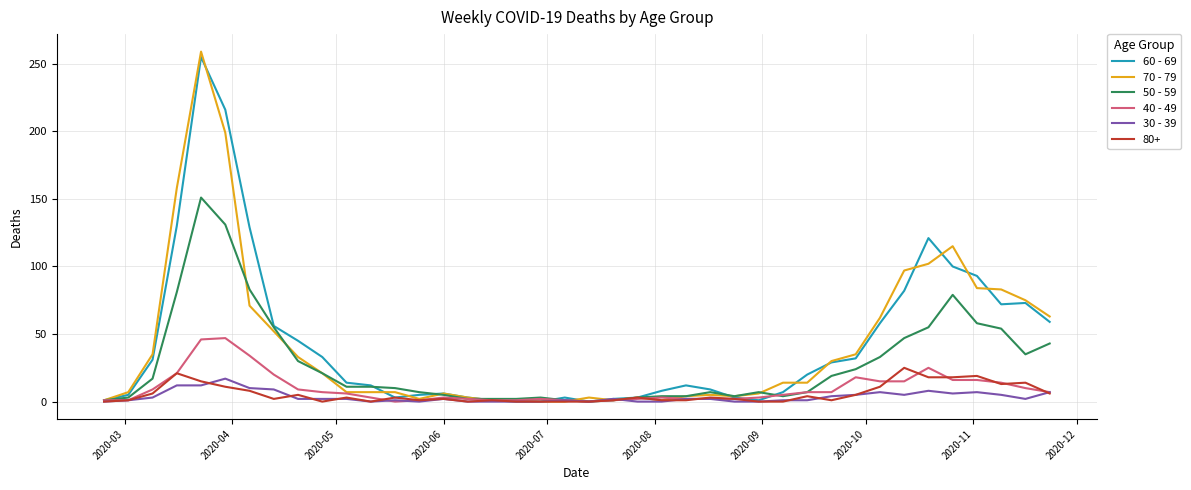

What is the maximum value shown in the chart?

259